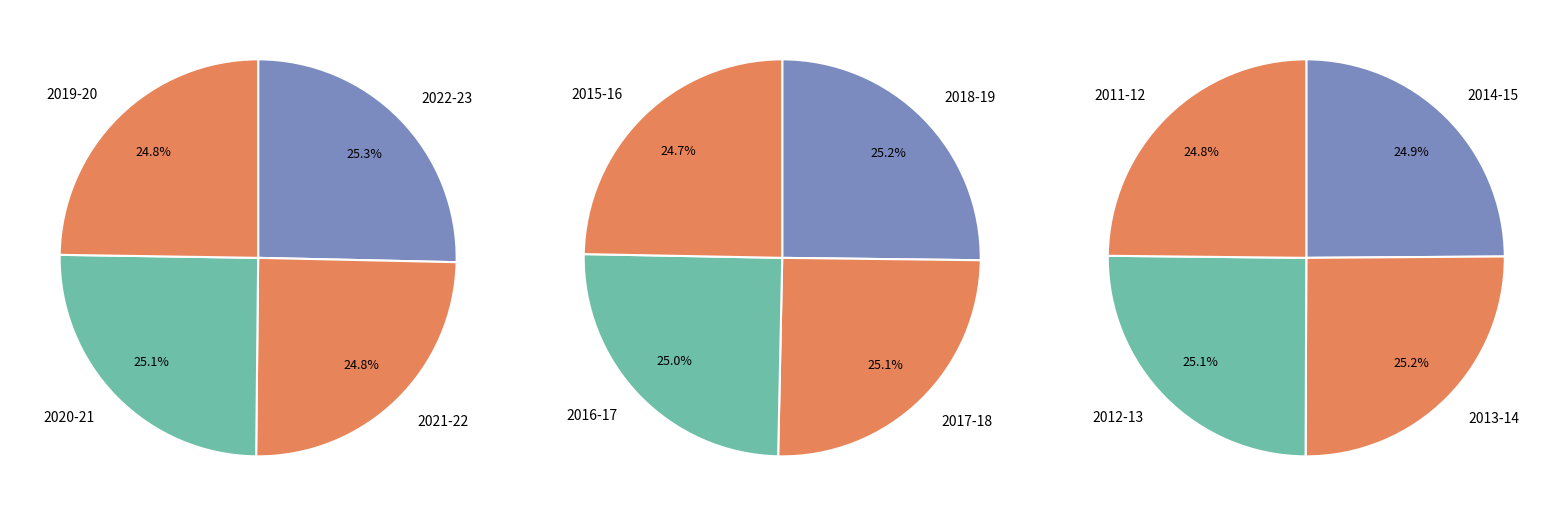

What portion of the pie excludes 2011-12?

91.8%